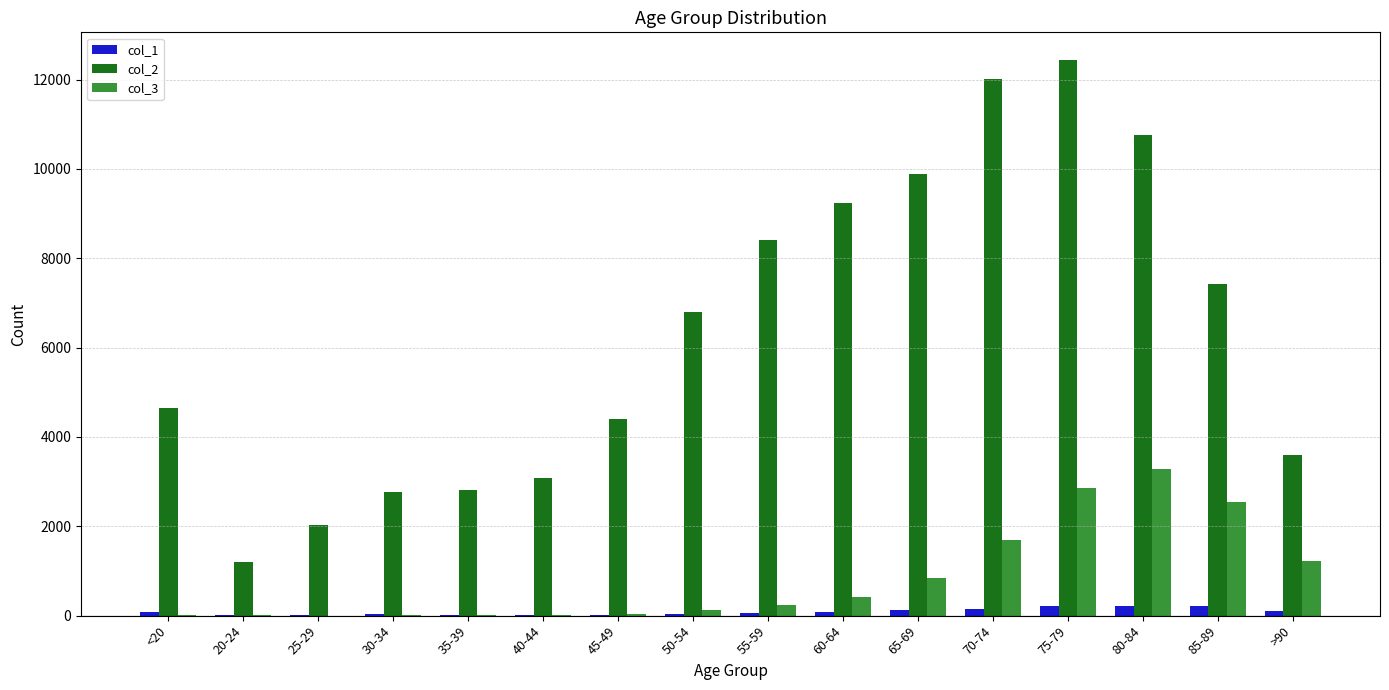

What is the sum of the col_3 values at 55-59 and 60-64?

653